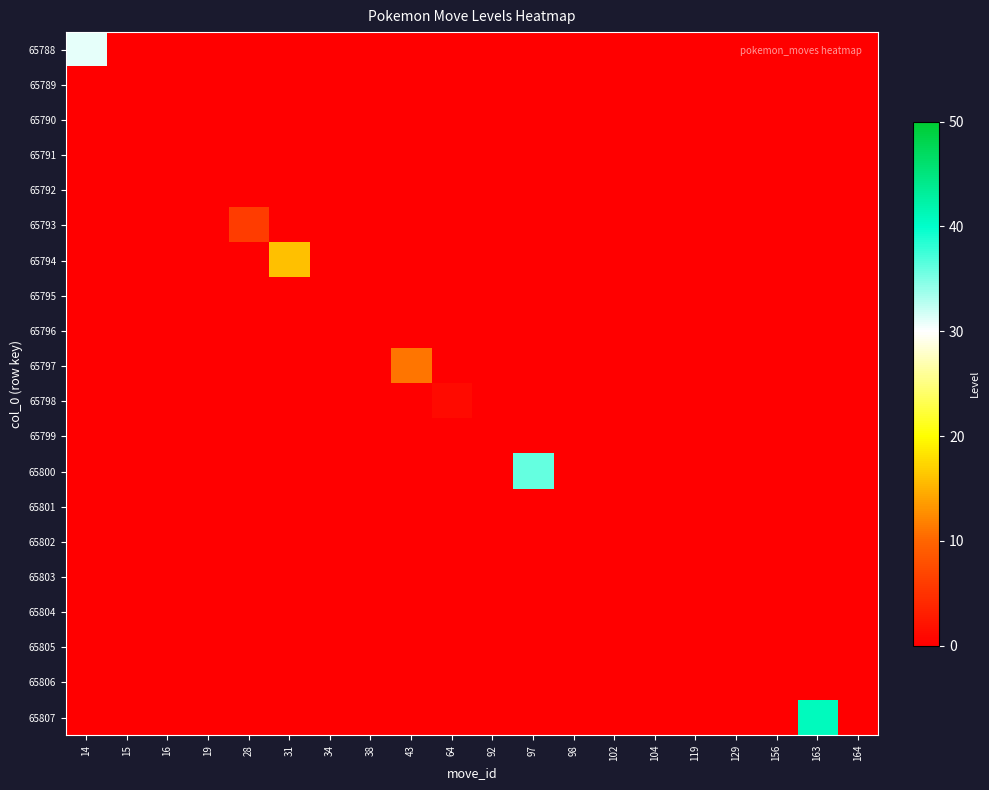

What is the maximum value shown in the chart?

41